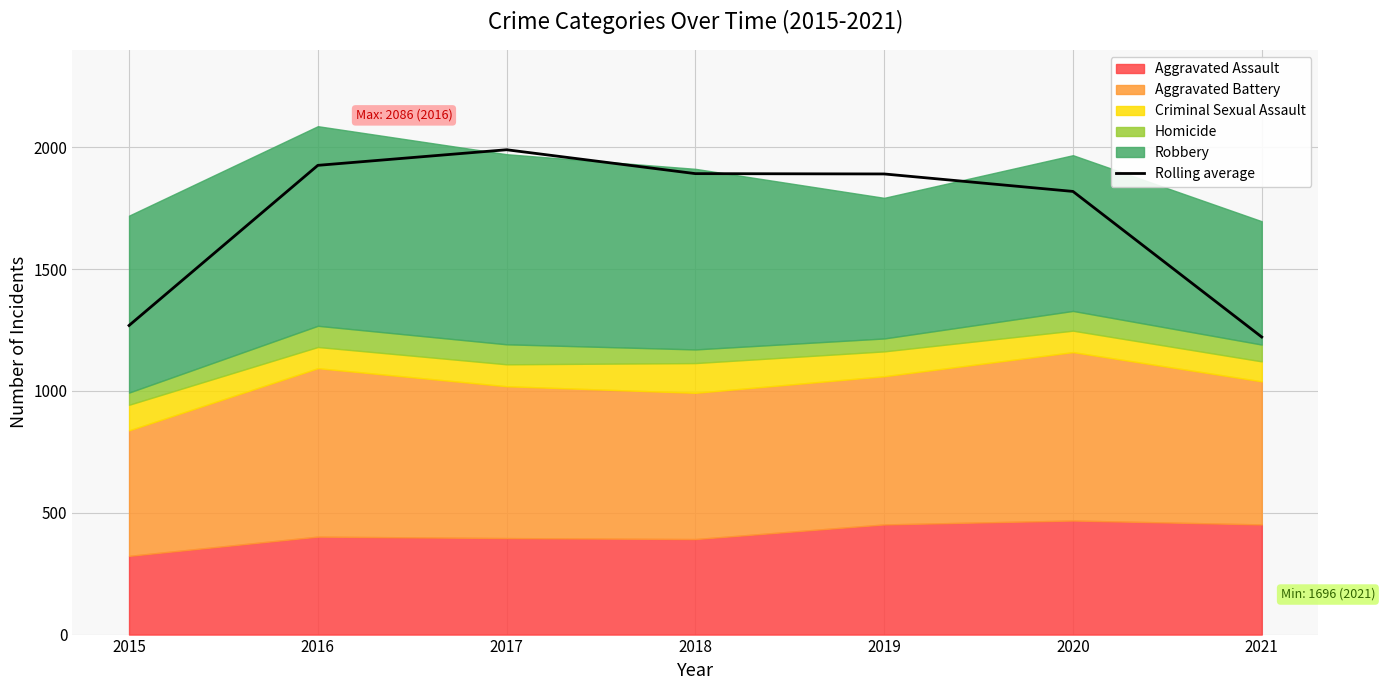

At which label does the data first exceed 1890?

2016